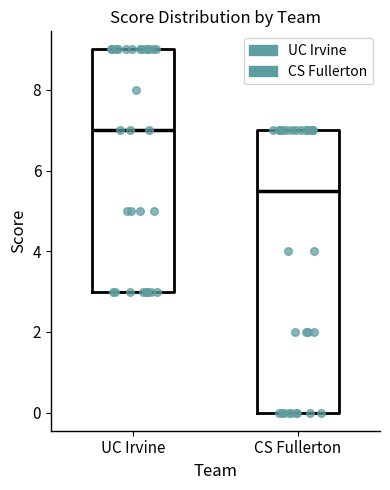

Where is the lower edge of the box for CS Fullerton on the y-axis? The values are not printed on the chart, so give them approximately, as read against the axis.

0.0